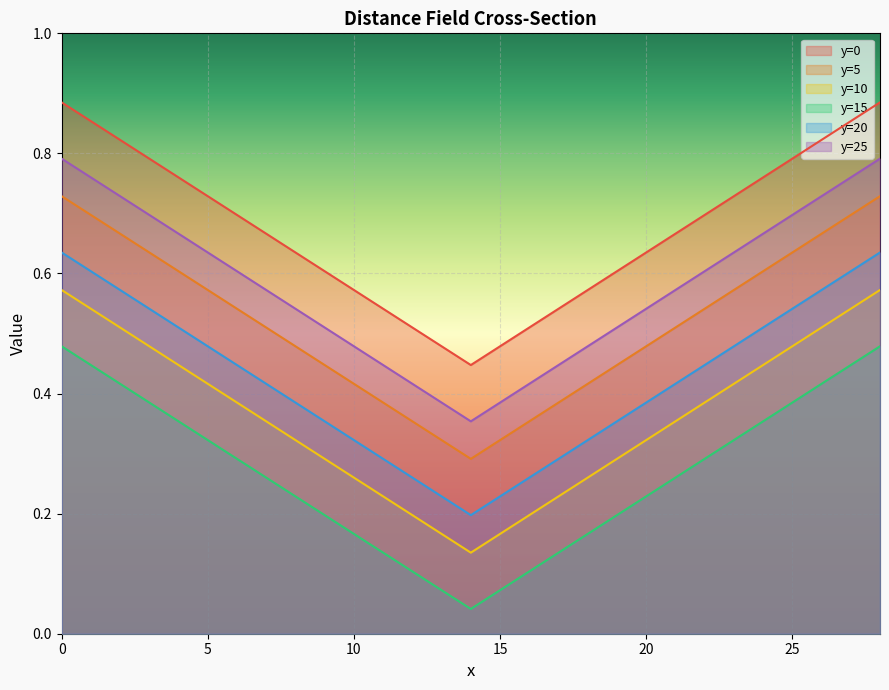

How many lines are shown in the chart?

6